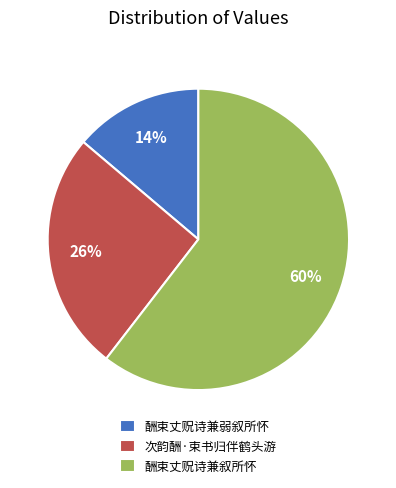

Count the number of slices in the pie.

3